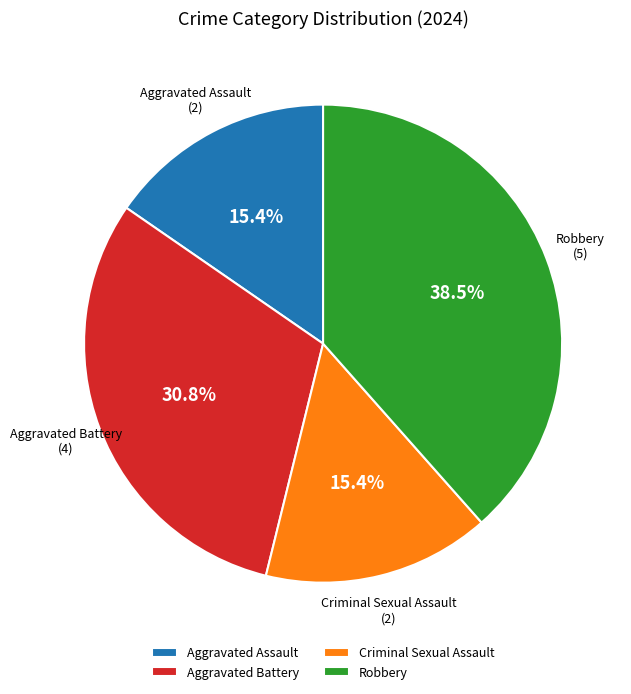

Which category has the biggest portion of the pie?

Robbery